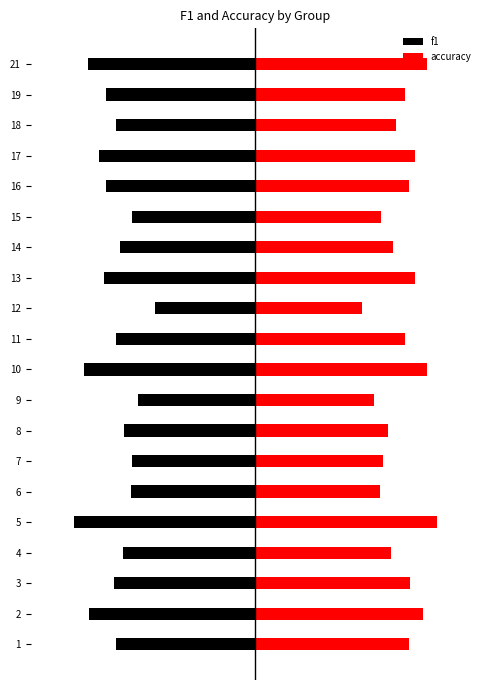

At how many categories does at least one series exceed 0?

20